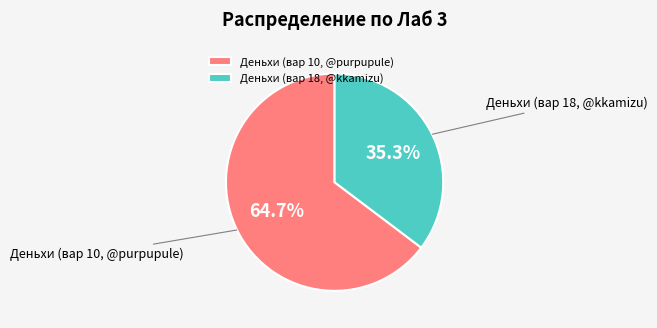

What is the ratio of the value at Деньхи (вар 10, @purpupule) to the value at Деньхи (вар 18, @kkamizu)?

1.8